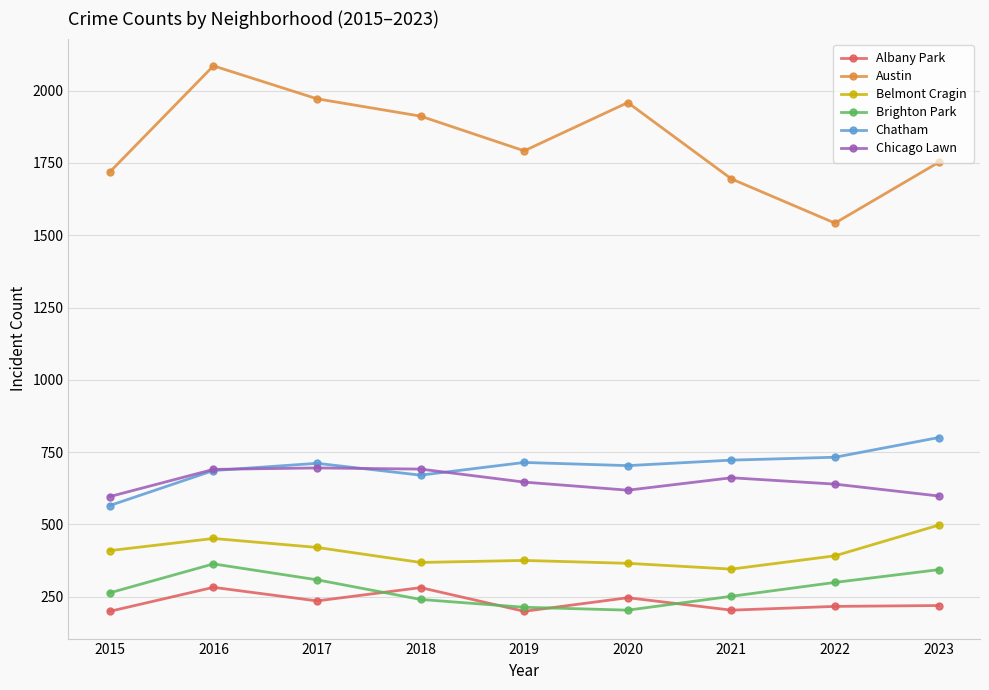

What is the difference between the highest and lowest values at 2018?

1672